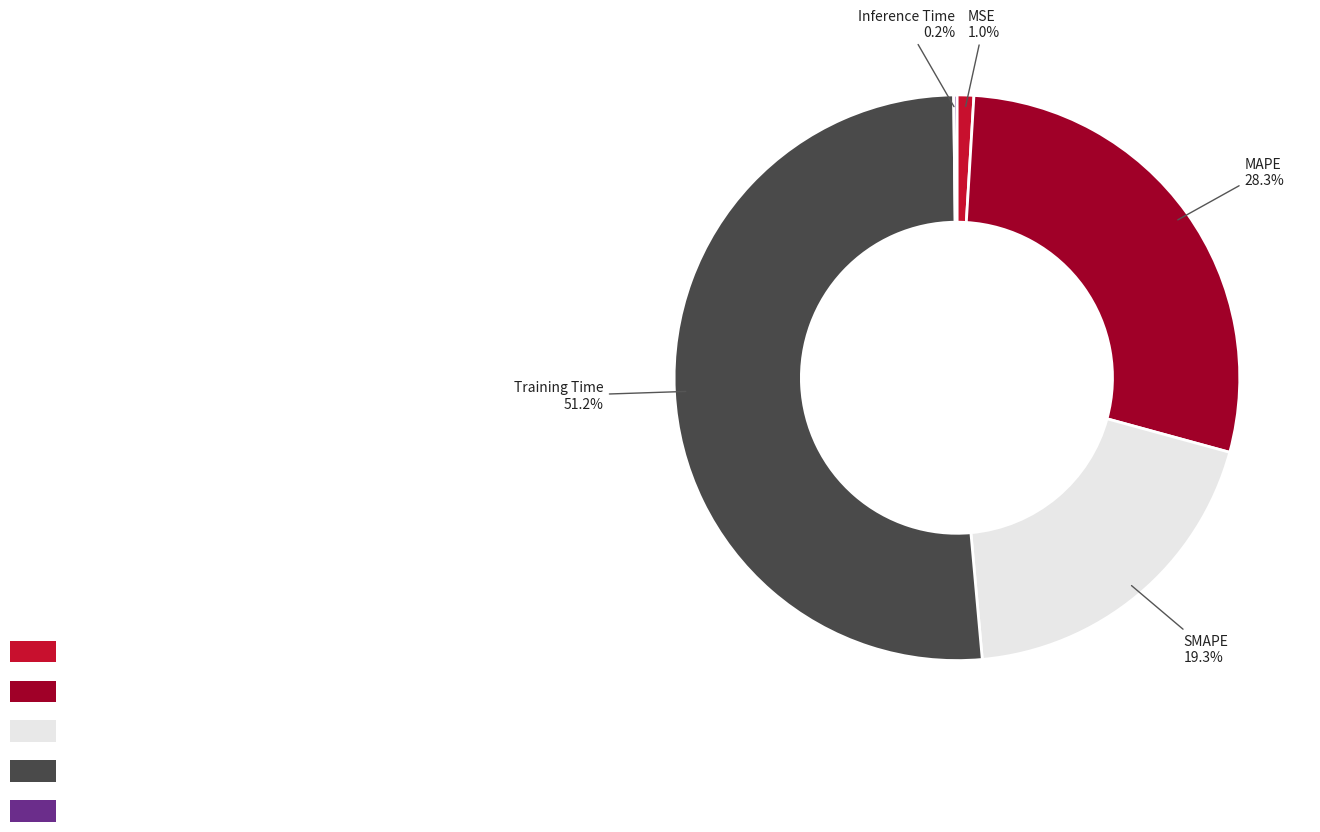

What portion of the pie excludes Training Time?

48.8%